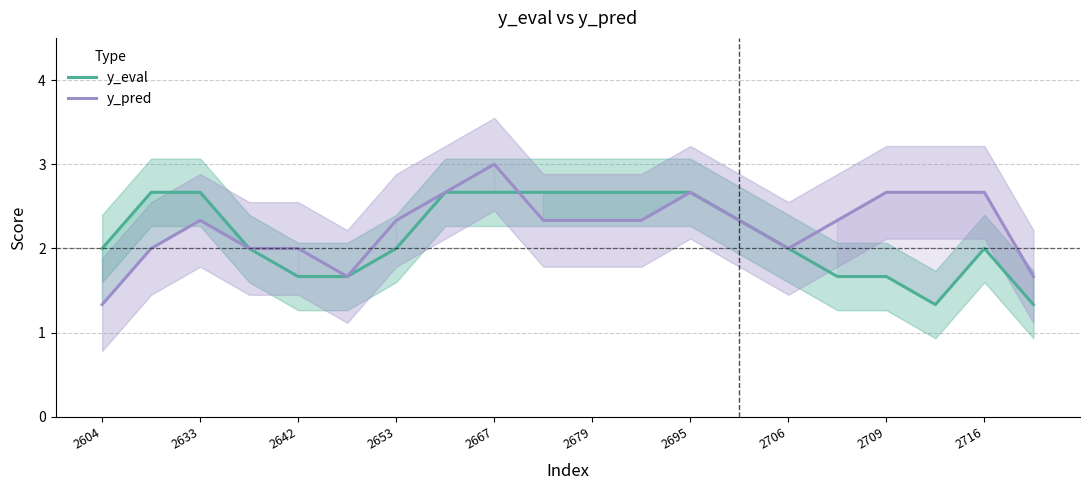

Does the chart display data point markers on the line(s)?

No